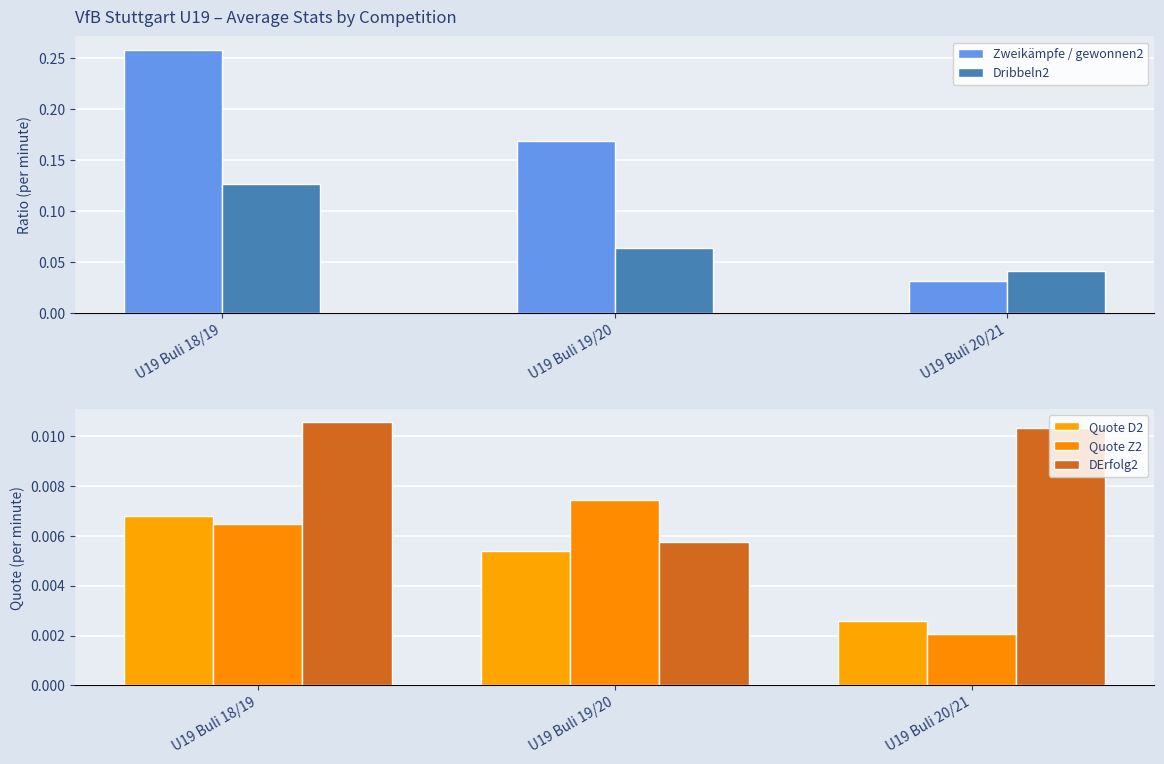

Reading left to right, what are all the values shown in this chart?

Zweikämpfe / gewonnen2: 0.3	0.2	0.0
Dribbeln2: 0.1	0.1	0.0
Quote D2: 0.0	0.0	0.0
Quote Z2: 0.0	0.0	0.0
DErfolg2: 0.0	0.0	0.0